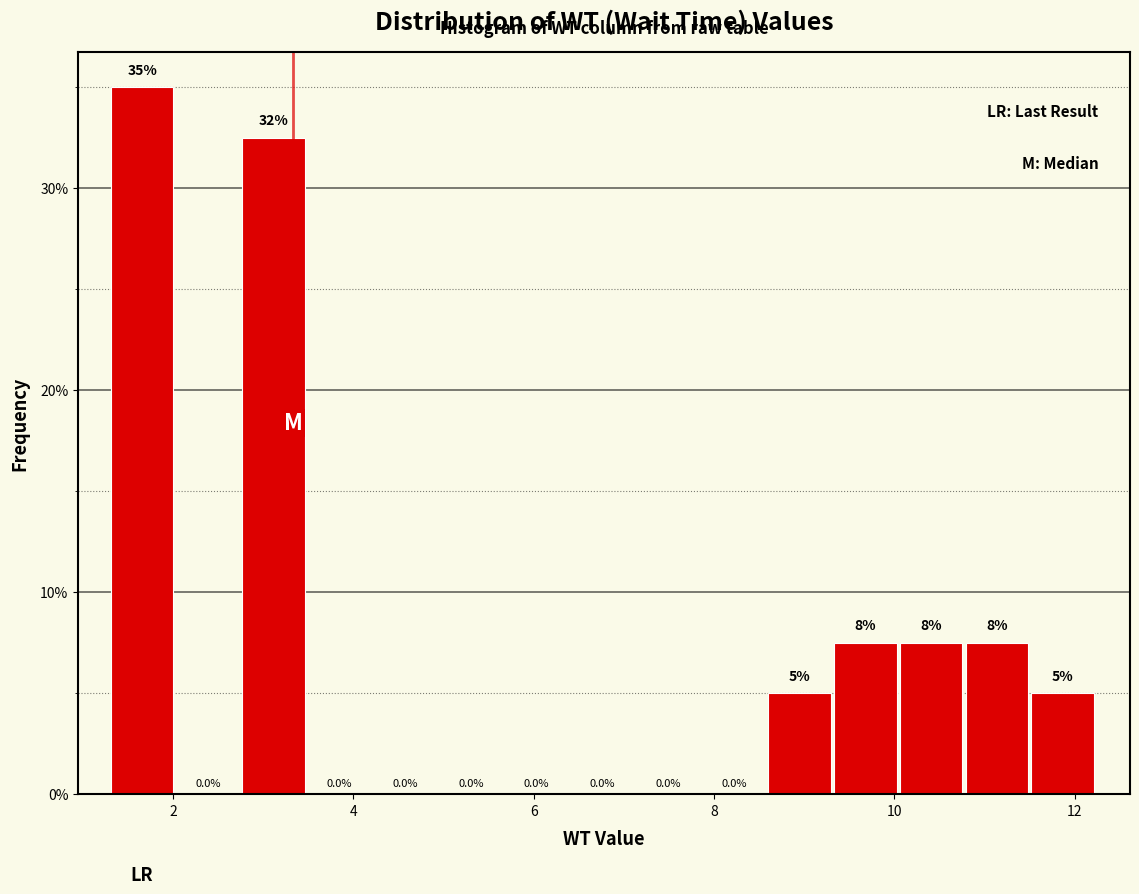

Around what value on the x-axis is the tallest bar? Give the approximate position of its centre, as read against the axis.

1.6